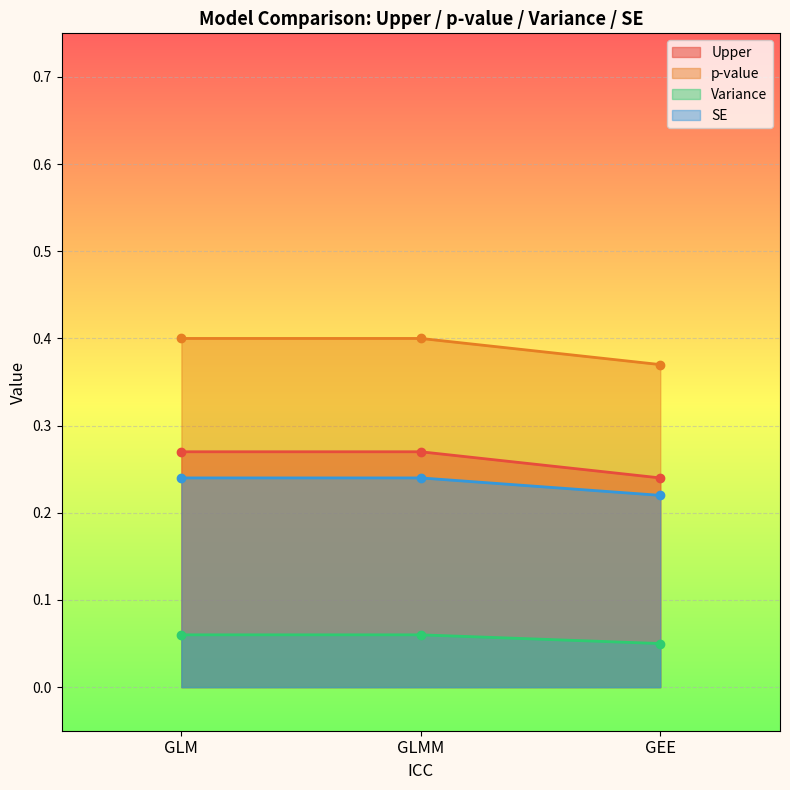

At which category is the sum across all series the highest?

GLM